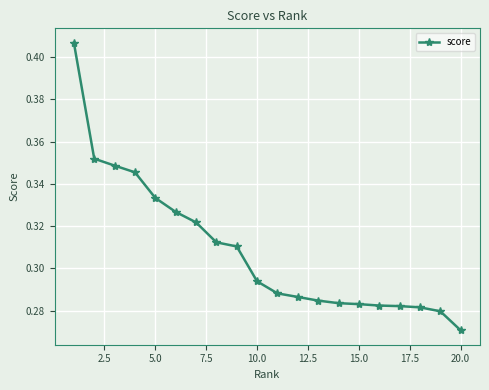

What is the sum of all values?

6.2